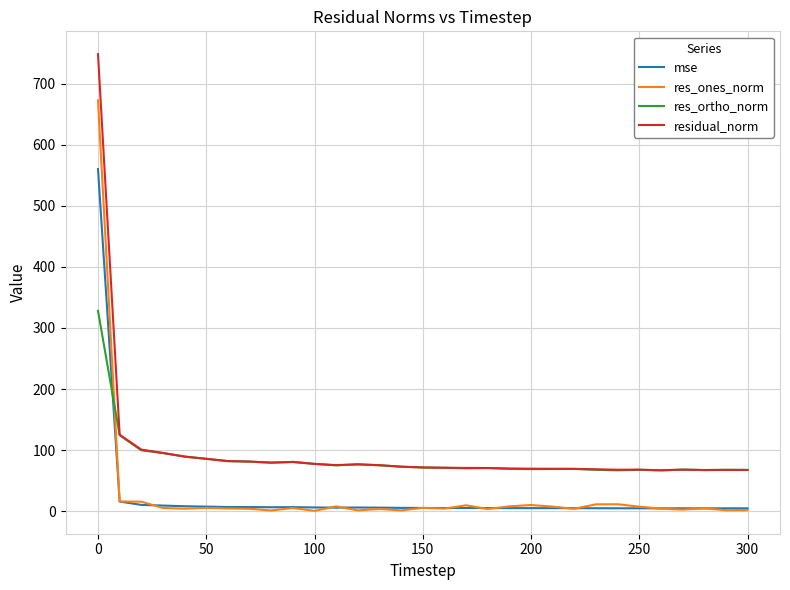

Which series ends up on top after the final intersection of mse and res_ortho_norm?

res_ortho_norm